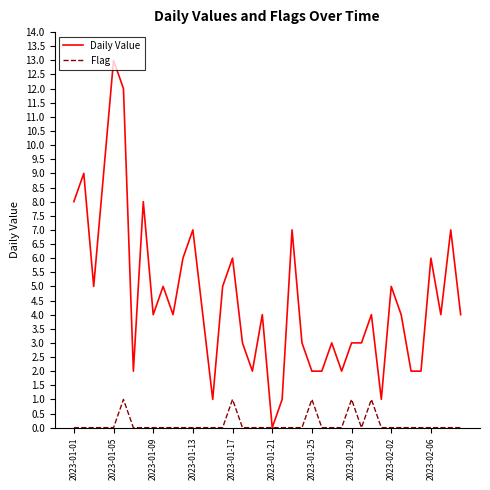

Which series has the widest spread of values?

Daily Value